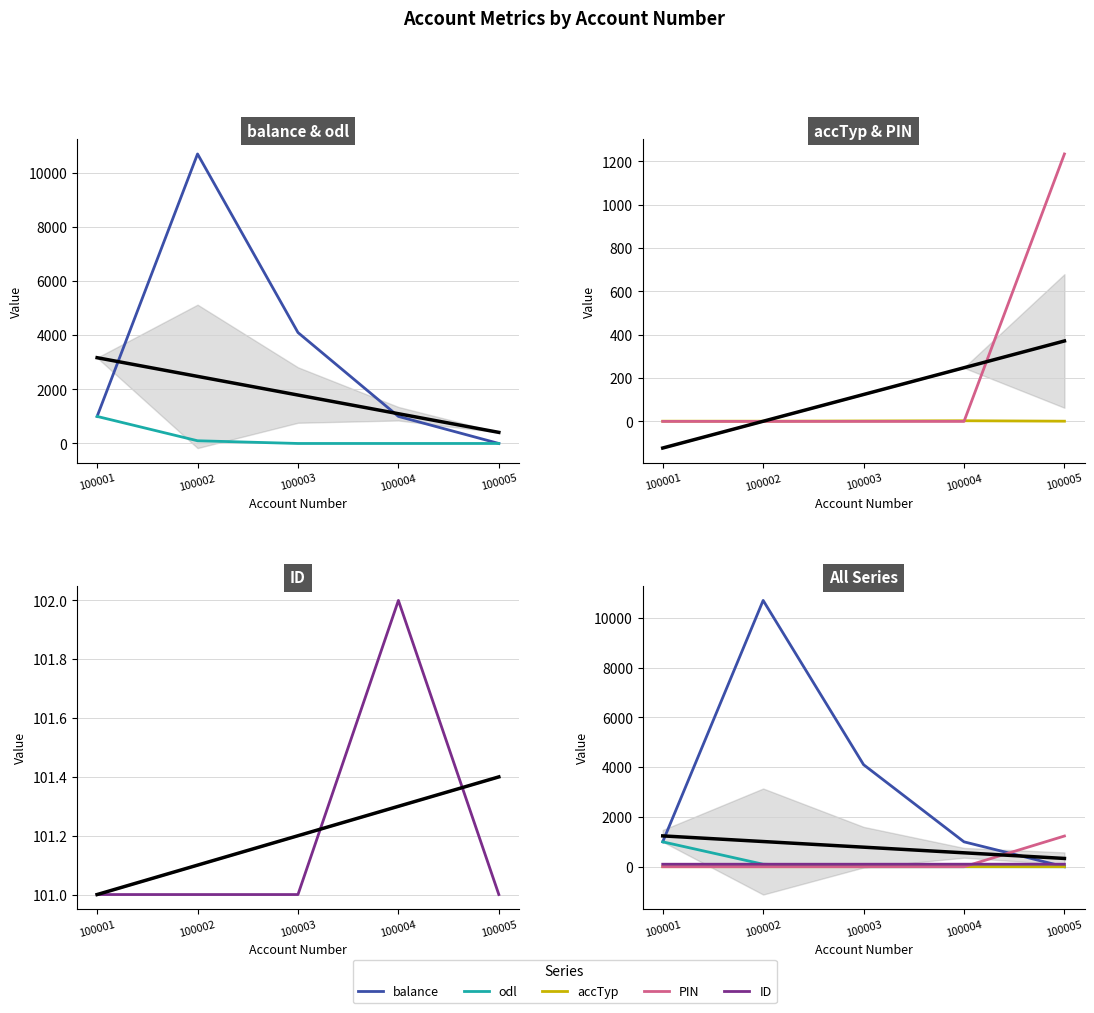

Where do balance and ID first cross each other?

100004 and 100005